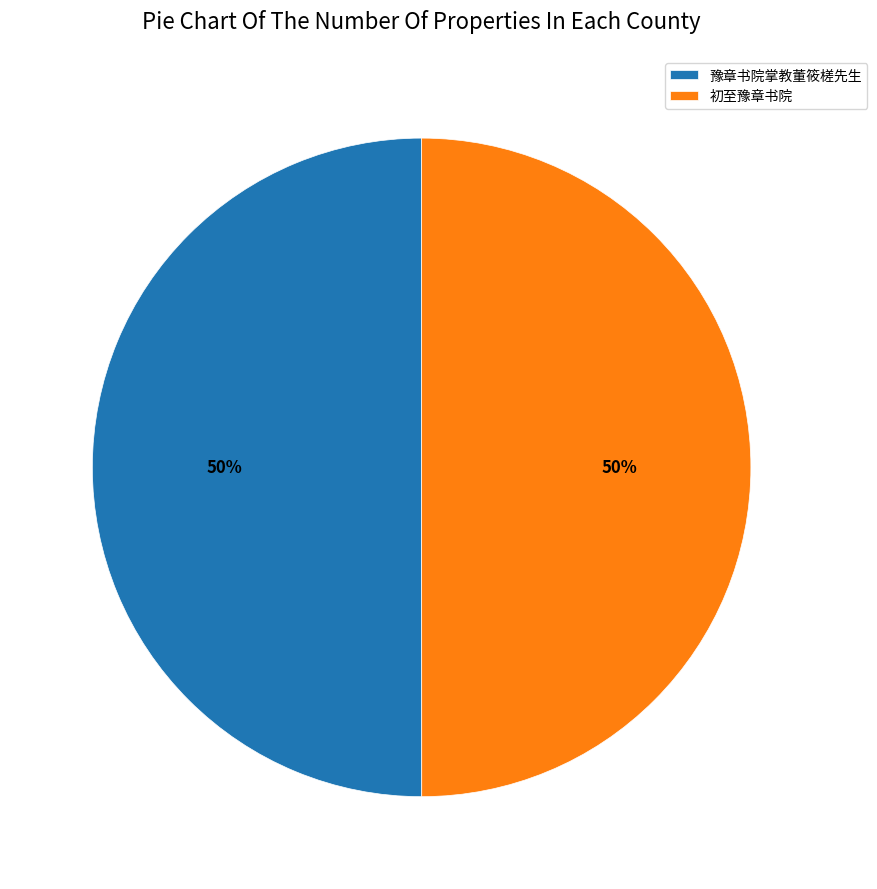

Approximately how many times larger is the value at 豫章书院掌教董筱槎先生 compared to 初至豫章书院?

1.0